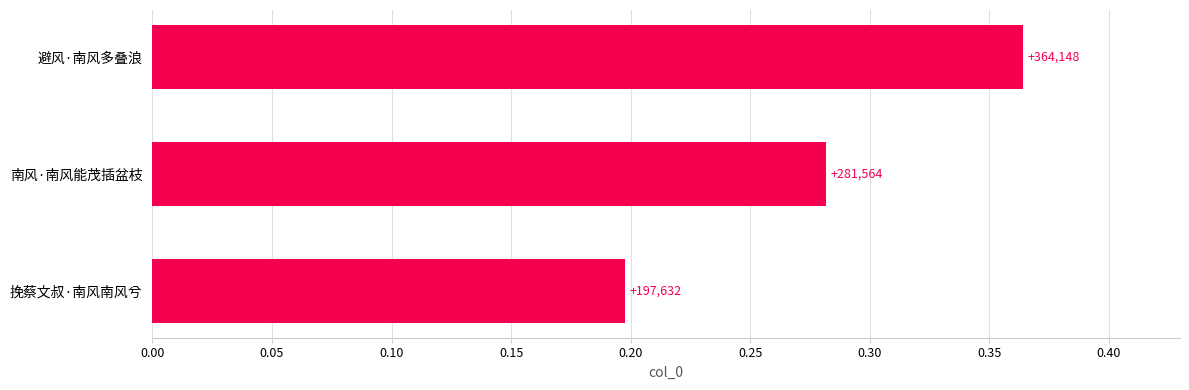

Does the chart contain any negative values?

No